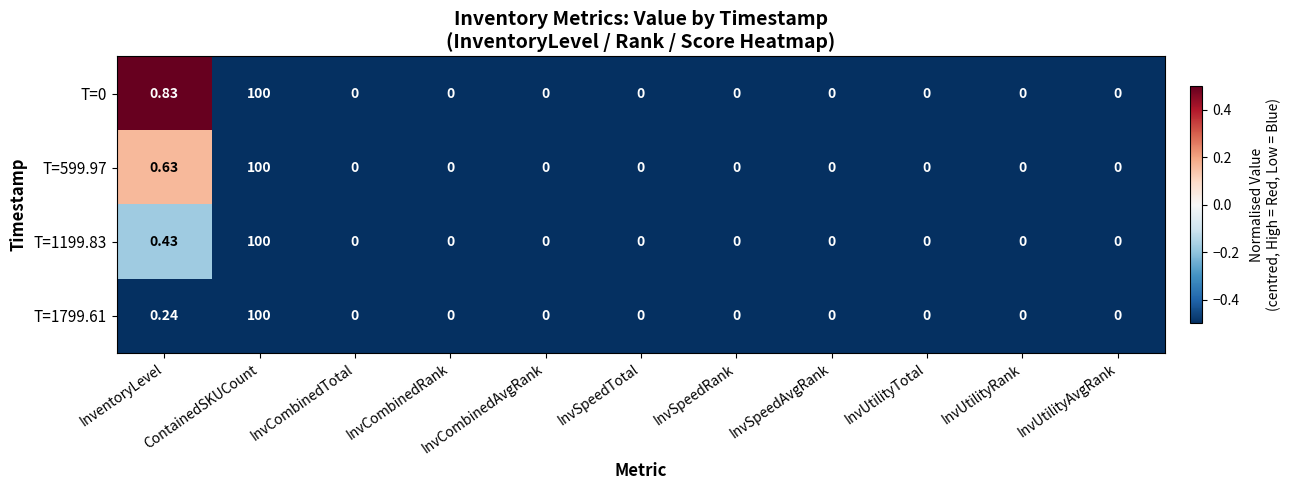

At which label is T=599.97 closest to 50?

InventoryLevel